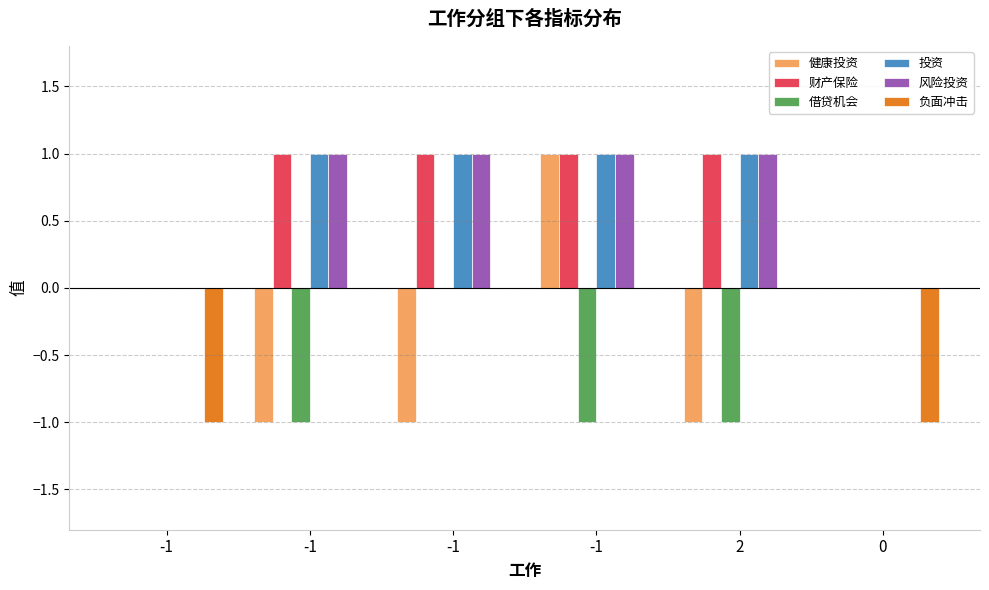

Reading left to right, transcribe all the data shown in this chart.

健康投资: -1=0	-1=-1	-1=-1	-1=1	2=-1	0=0
财产保险: -1=0	-1=1	-1=1	-1=1	2=1	0=0
借贷机会: -1=0	-1=-1	-1=0	-1=-1	2=-1	0=0
投资: -1=0	-1=1	-1=1	-1=1	2=1	0=0
风险投资: -1=0	-1=1	-1=1	-1=1	2=1	0=0
负面冲击: -1=-1	-1=0	-1=0	-1=0	2=0	0=-1